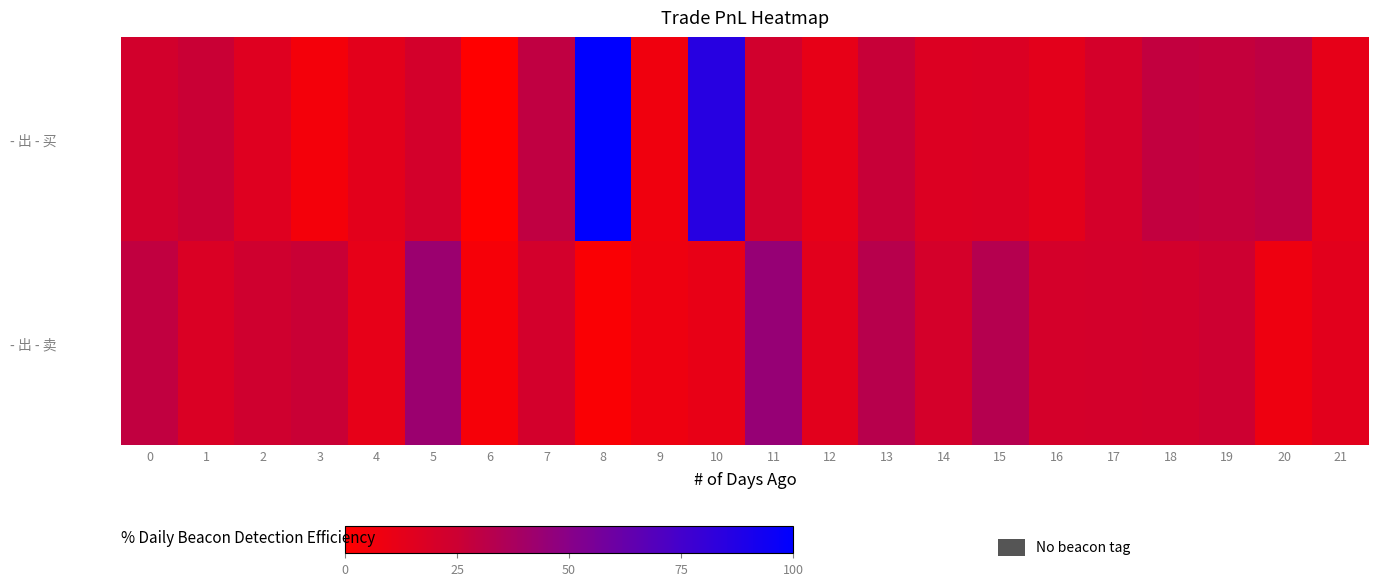

How many series are shown in this chart?

2